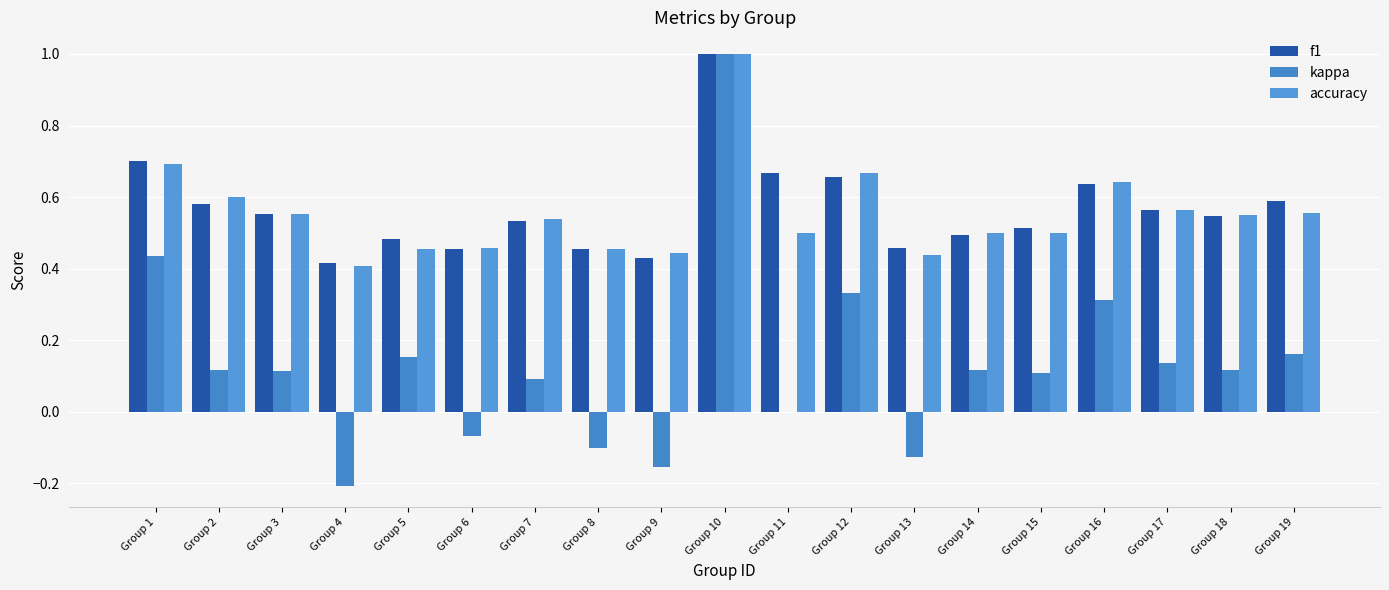

Rank the categories by kappa value from highest to lowest.

Group 10, Group 1, Group 12, Group 16, Group 19, Group 5, Group 17, Group 2, Group 14, Group 18, Group 3, Group 15, Group 7, Group 11, Group 6, Group 8, Group 13, Group 9, Group 4